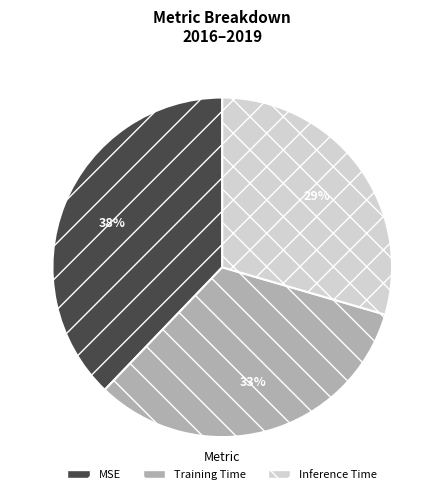

To the nearest percent, what is the average slice percentage?

33%